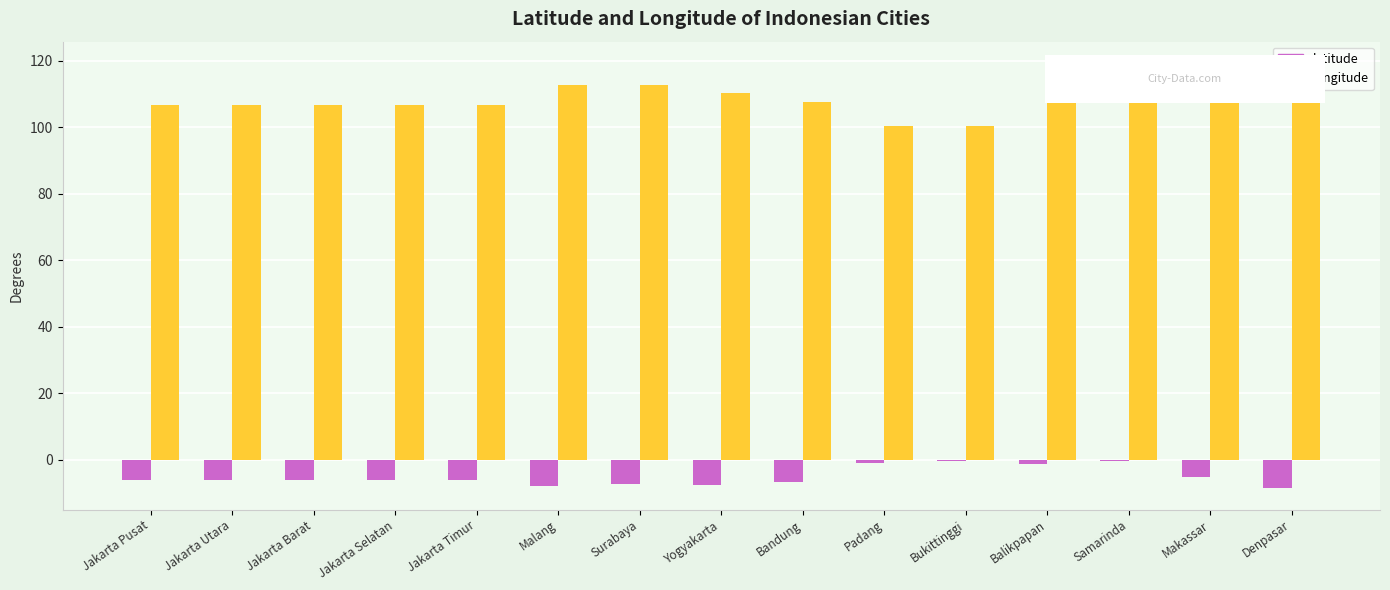

True or false: longitude has a value of 46.4 at Malang.

False